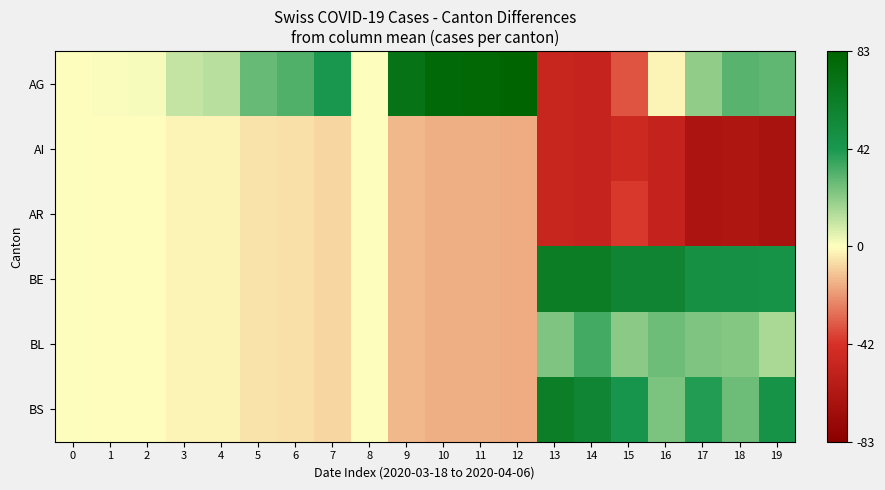

Which label corresponds to the largest value in the chart?

12